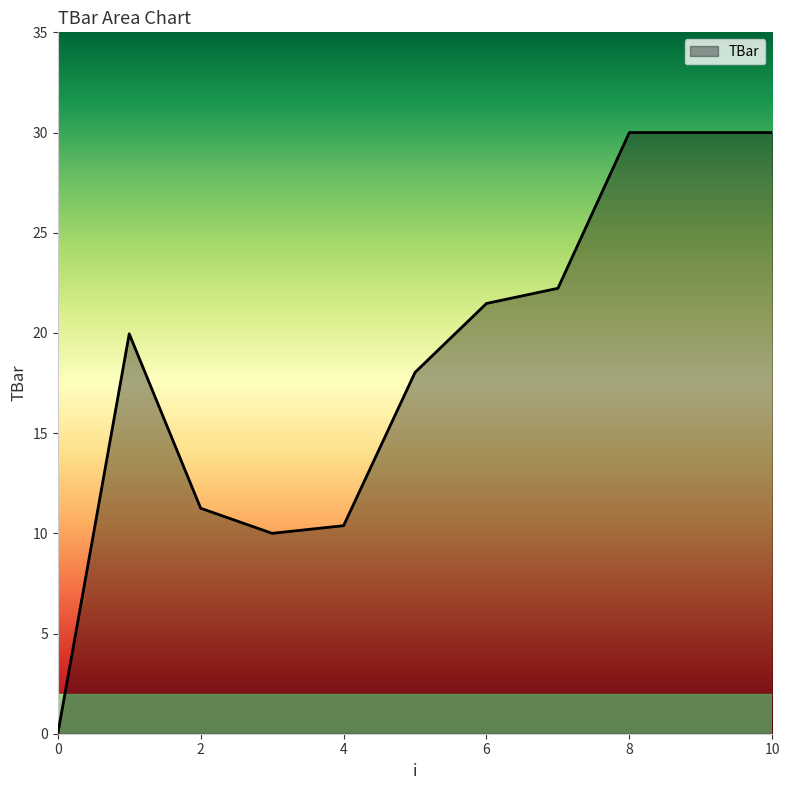

Reading left to right, extract all data points from this chart.

0.0	20.0	11.3	10.0	10.4	18.0	21.5	22.2	30.0	30.0	30.0